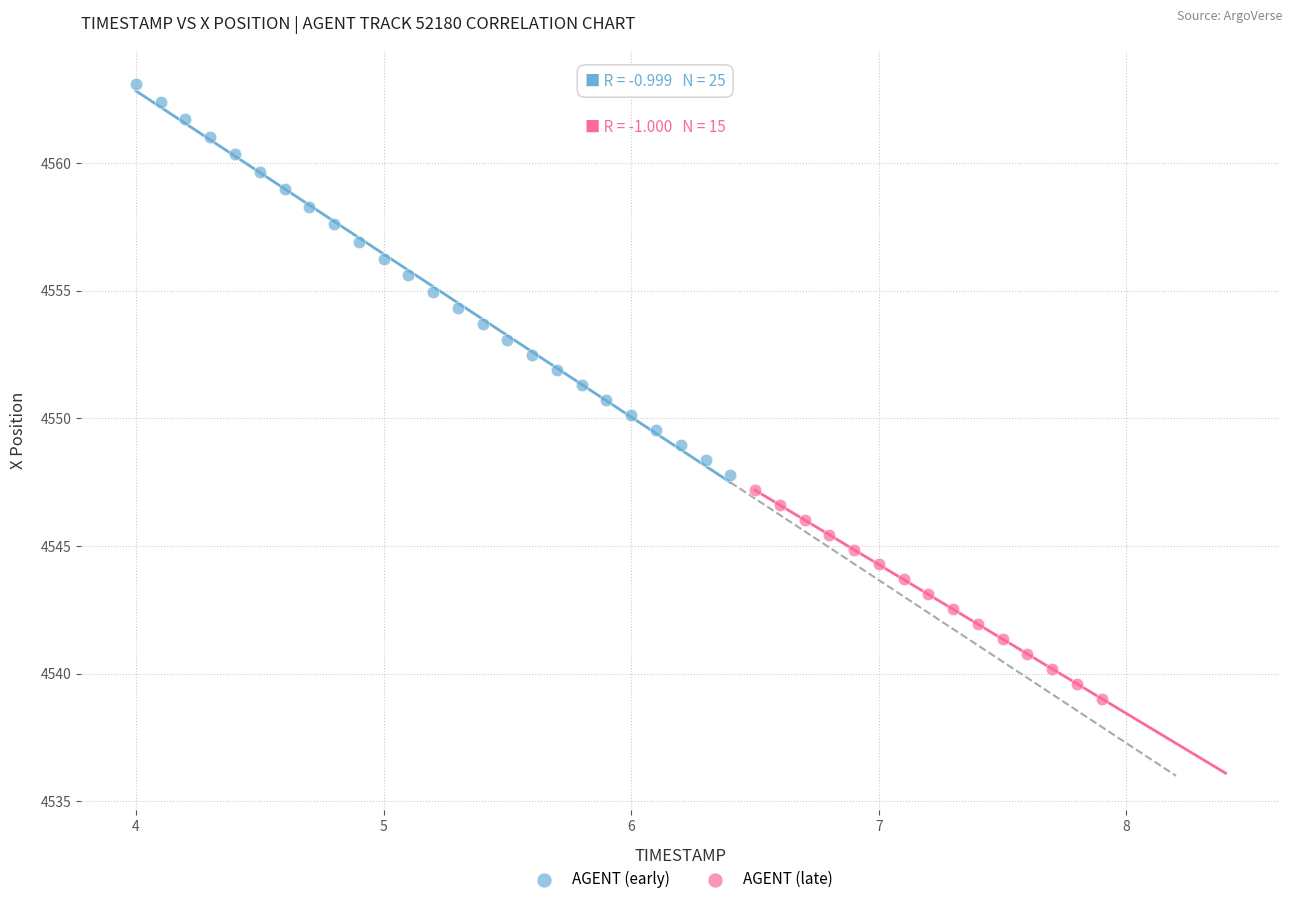

Which series has the widest spread of Y values?

AGENT (early)